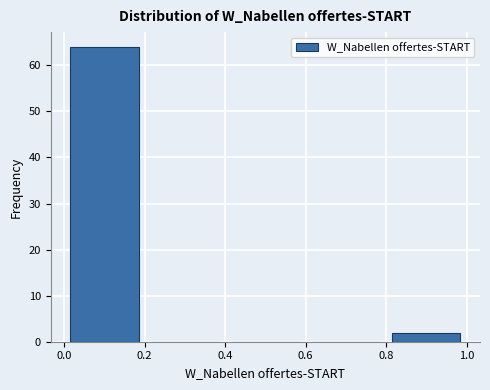

Reading left to right, list every bar in this chart as the range it spans on the x-axis followed by its height. The values are not printed on the chart, so give them approximately, as read against the axis.

0.0 to 0.2: 64
0.2 to 0.4: 0
0.4 to 0.6: 0
0.6 to 0.8: 0
0.8 to 1.0: 2